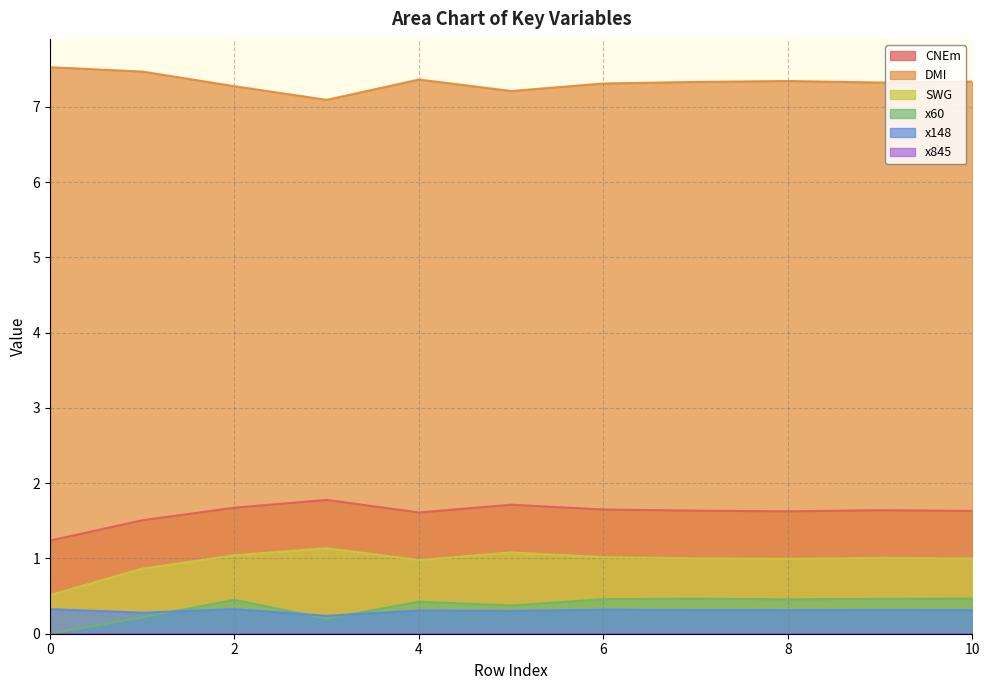

What is the sum of all SWG values?

10.6